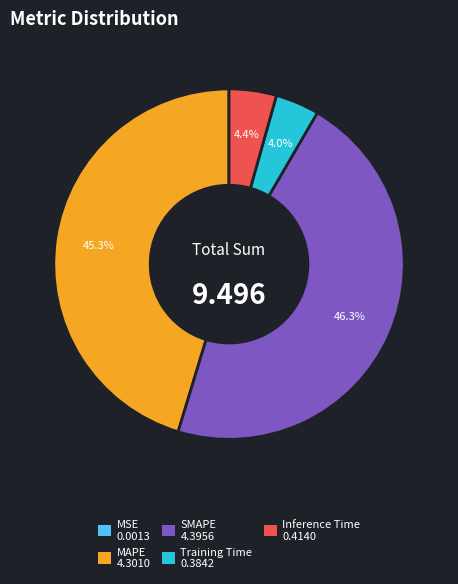

Is SMAPE the majority of the pie?

No